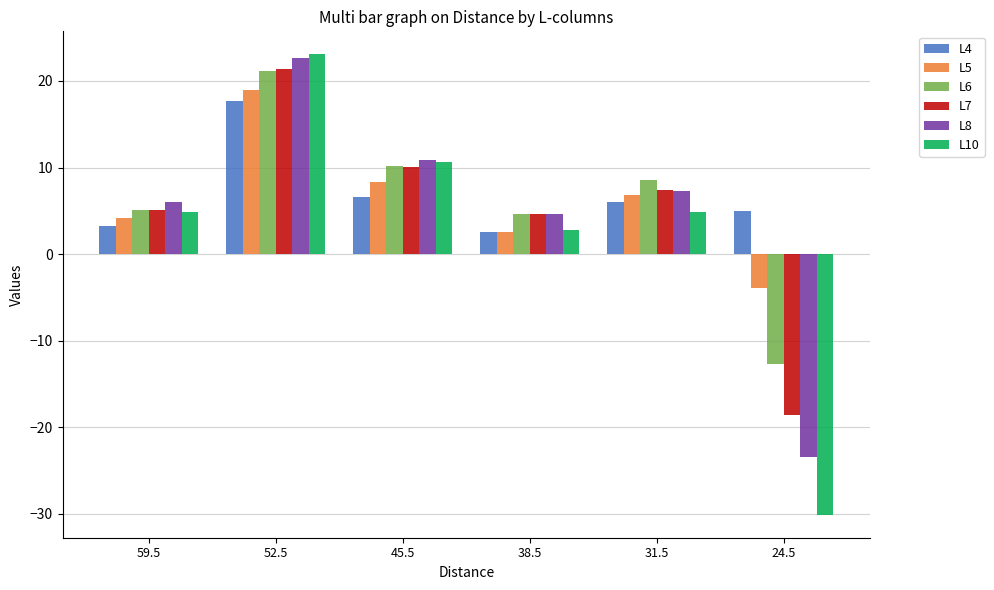

Rank the series at 24.5 from highest to lowest value.

L4, L5, L6, L7, L8, L10